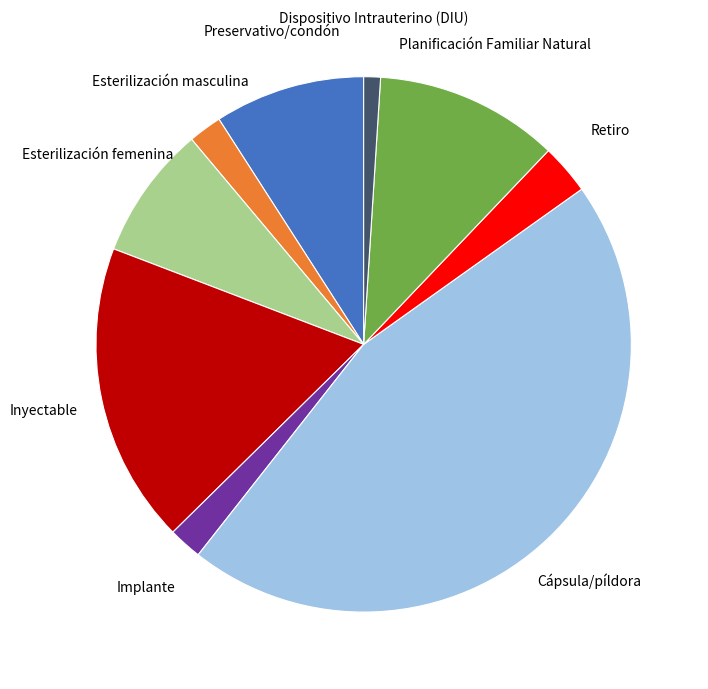

The Dispositivo Intrauterino (DIU) slice represents 1% of the pie. True or false?

True